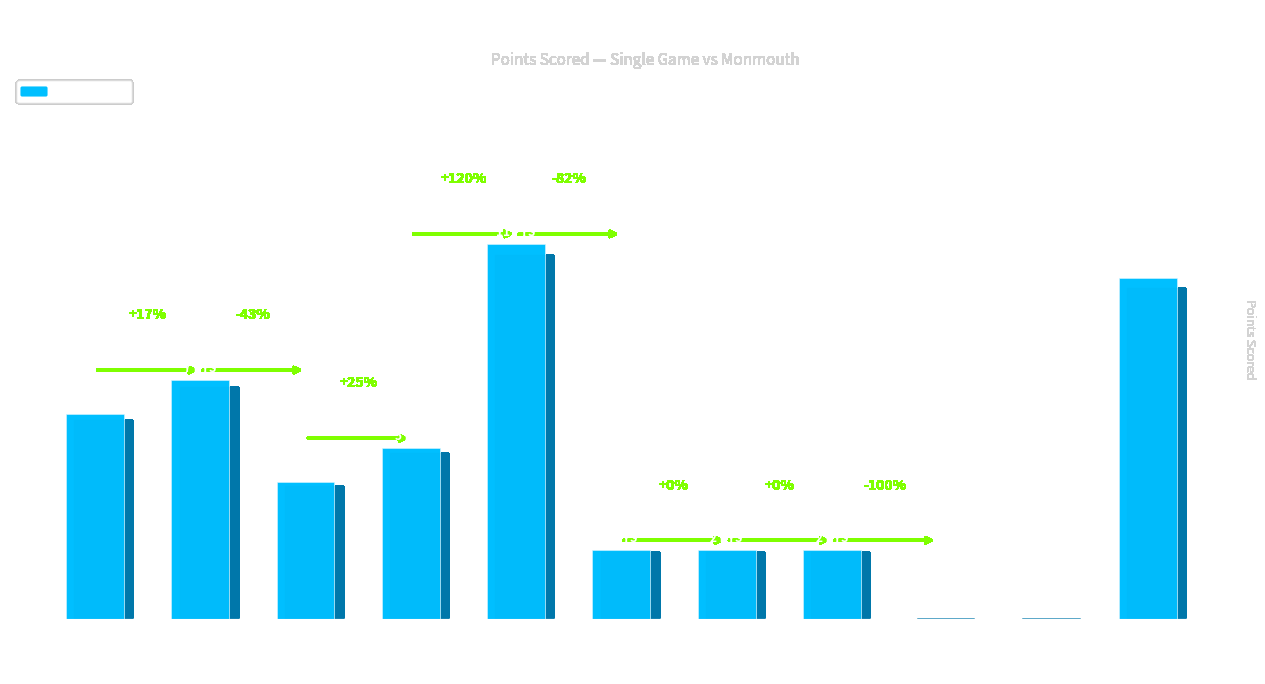

Are the bars horizontal?

No